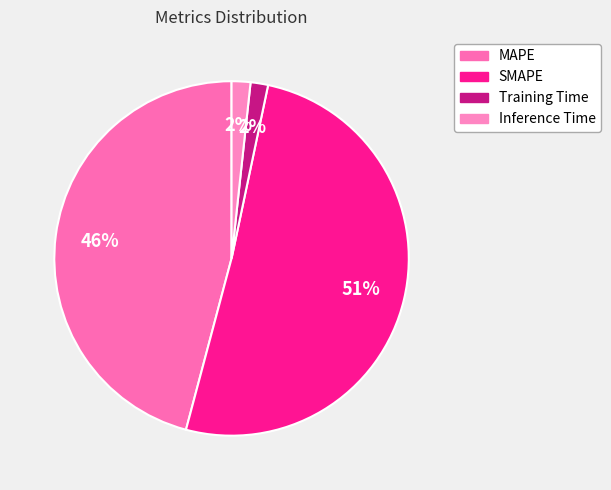

How many slices are in this pie chart?

4